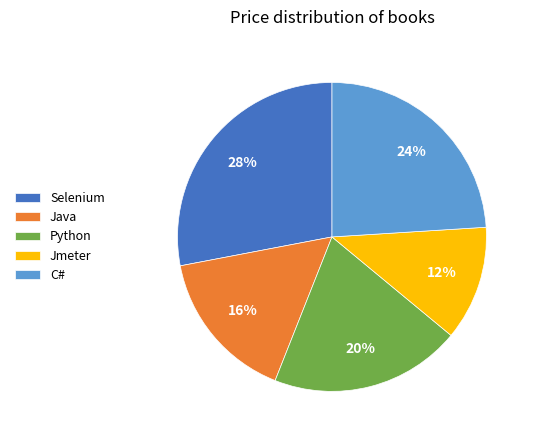

To the nearest percent, what portion does C# represent?

24%